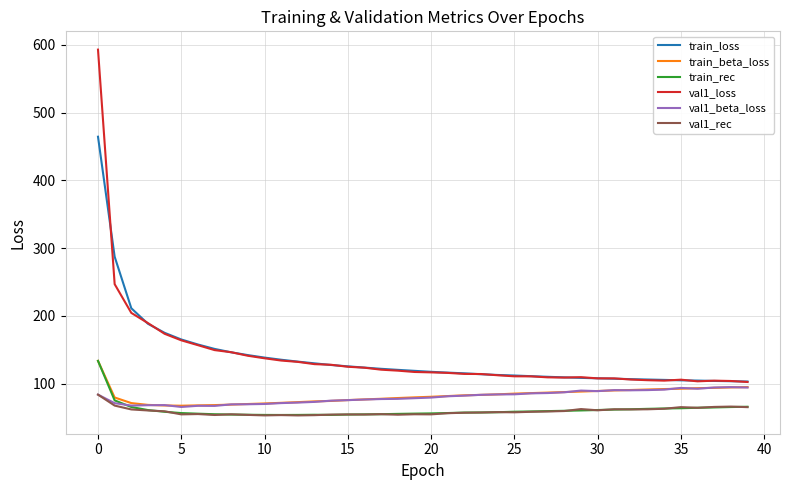

Count the number of data series in this chart.

6